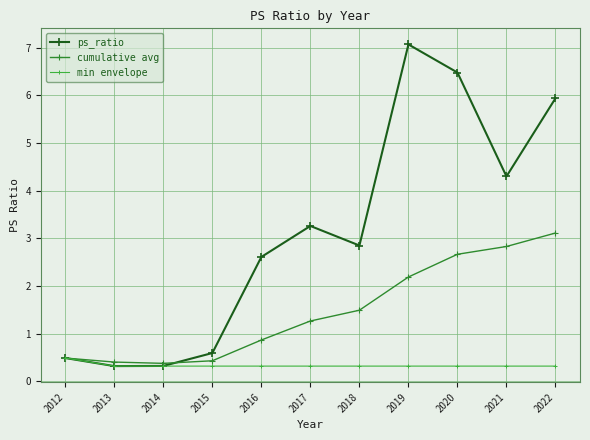

How many values in the ps_ratio series are below 2?

4